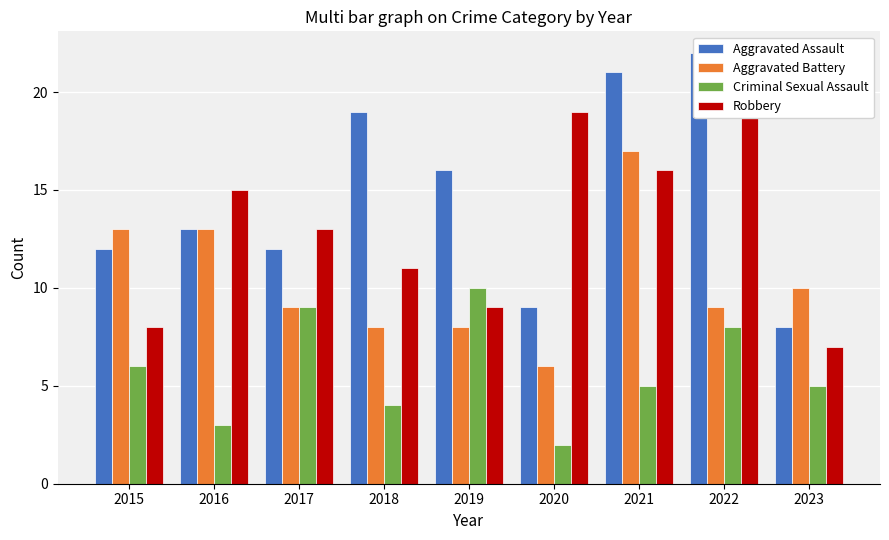

At which label is Aggravated Battery closest to 11?

2023